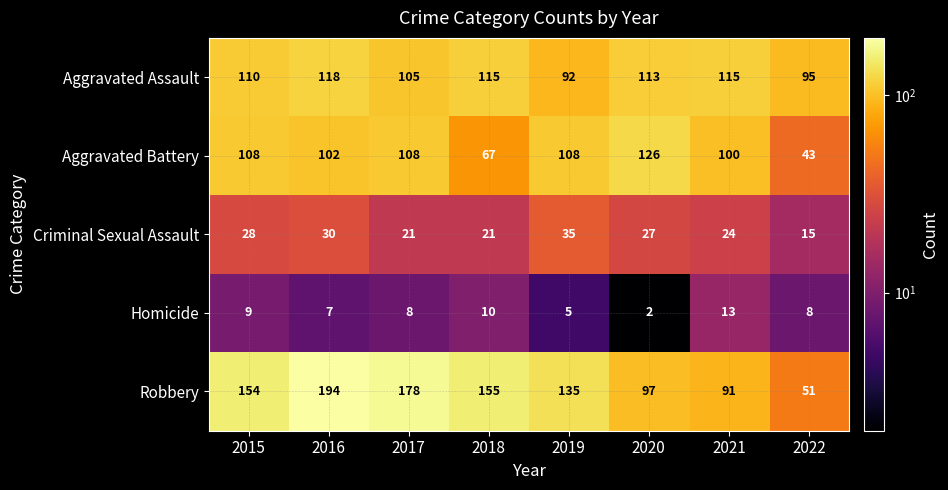

Rank the series by their maximum value, from highest to lowest.

Robbery, Aggravated Battery, Aggravated Assault, Criminal Sexual Assault, Homicide